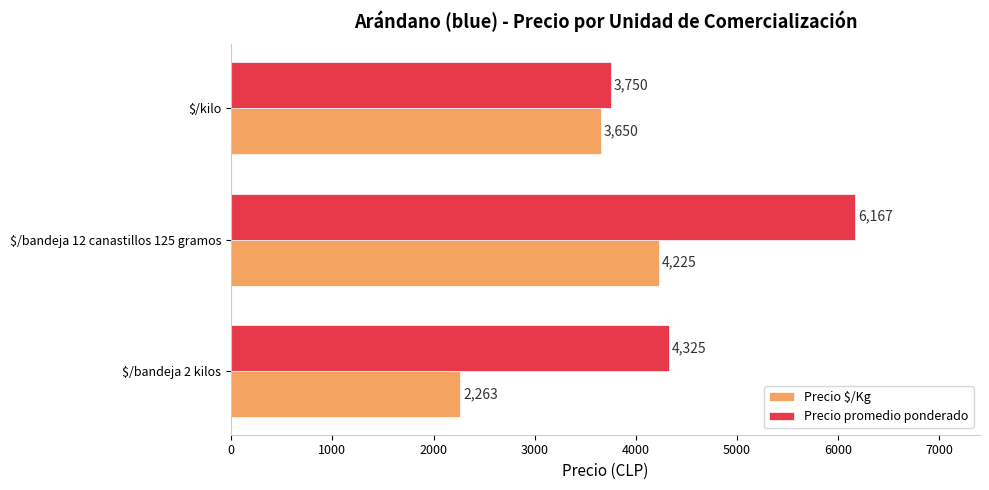

The value of Precio promedio ponderado at $/bandeja 12 canastillos 125 gramos is 2564. True or false?

False